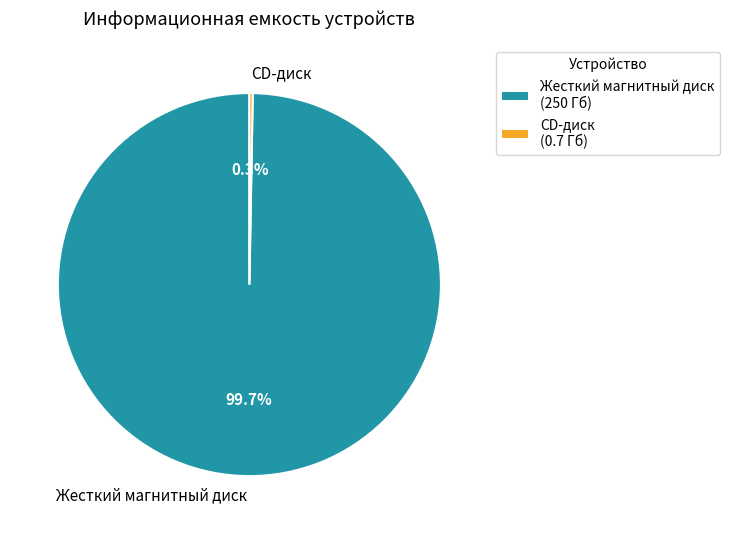

What percentage is the Жесткий магнитный диск slice, to the nearest percent?

100%